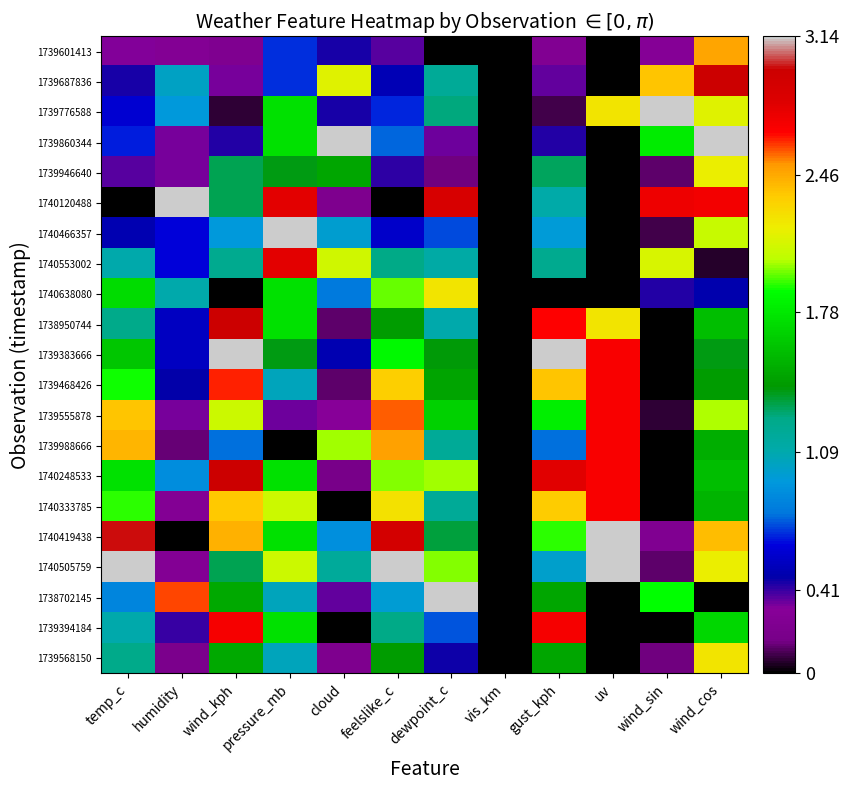

Rank the series at uv from lowest to highest value.

1739601413, 1739687836, 1739860344, 1739946640, 1740120488, 1740466357, 1740553002, 1740638080, 1738702145, 1739394184, 1739568150, 1739776588, 1738950744, 1739383666, 1739468426, 1739555878, 1739988666, 1740248533, 1740333785, 1740419438, 1740505759